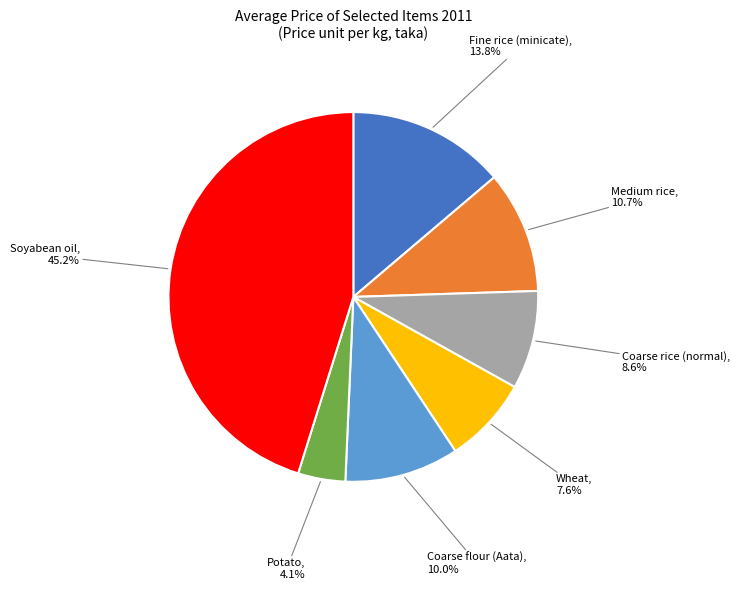

Is there any slice that represents more than half of the pie?

No